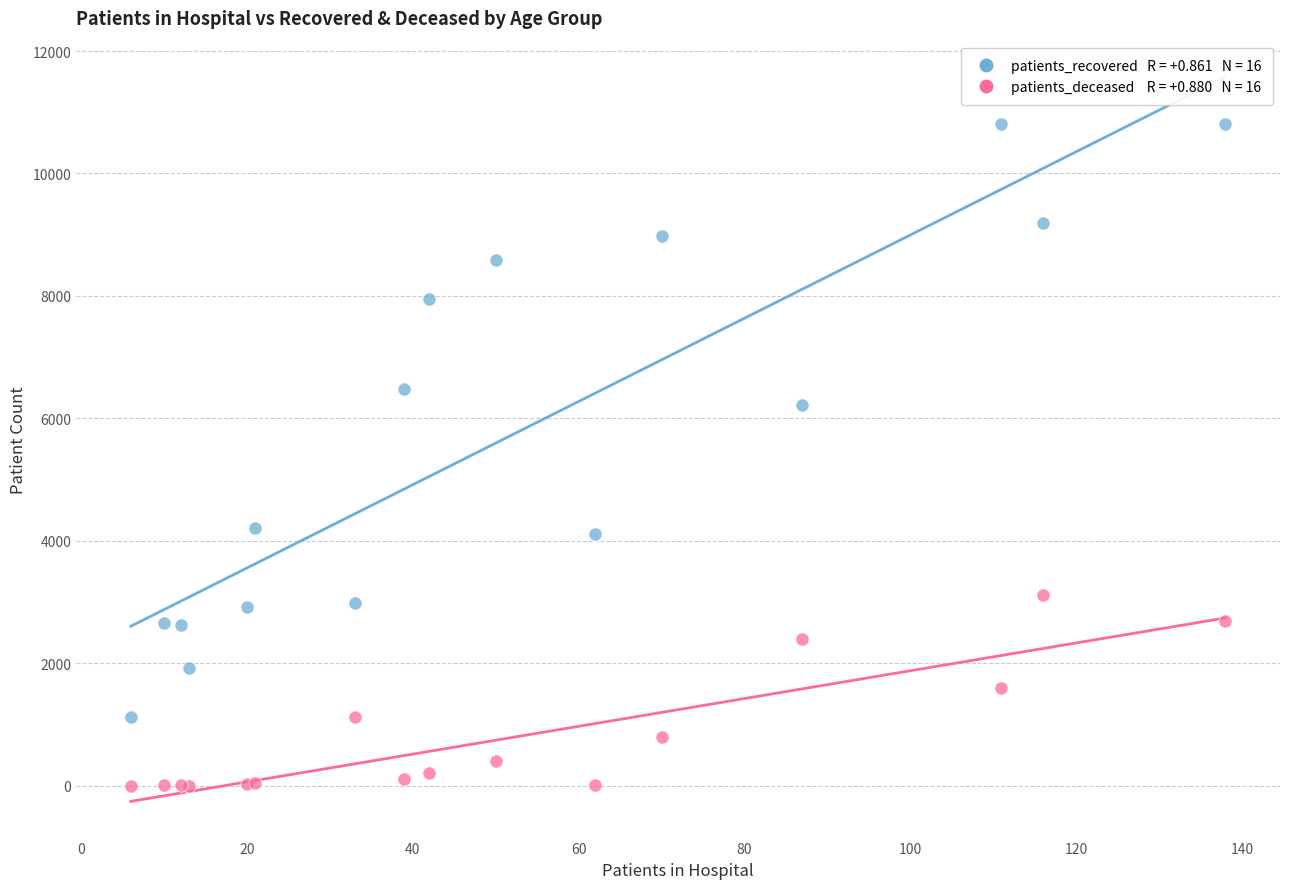

Across all series, what Y value is closest to 5407?

6225